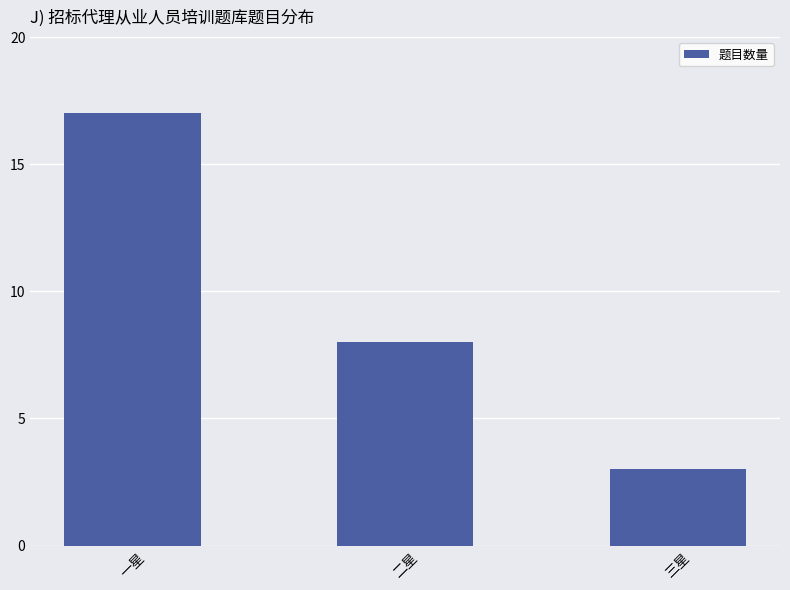

At which category does the chart reach its minimum across all series?

三星